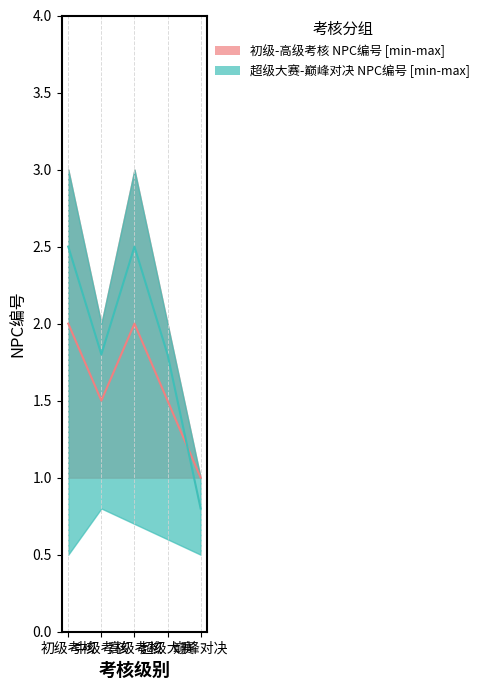

What is the difference between the second highest and second lowest values?

0.5